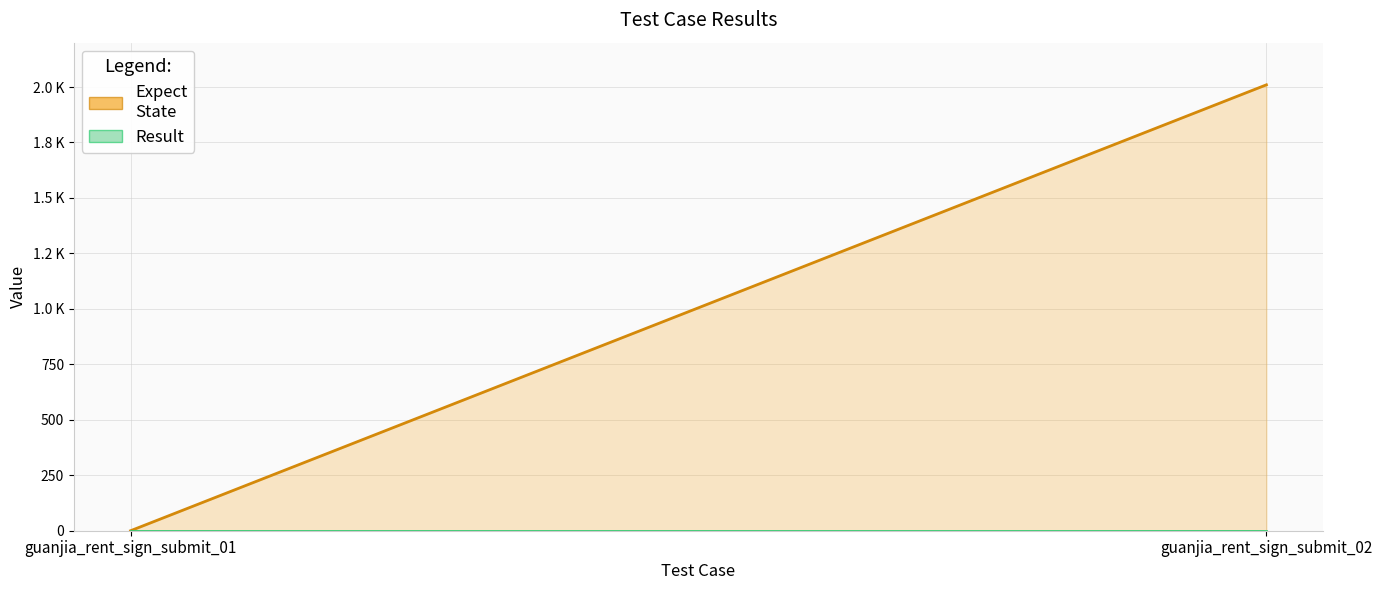

Which category has the highest value in the Result series?

guanjia_rent_sign_submit_01